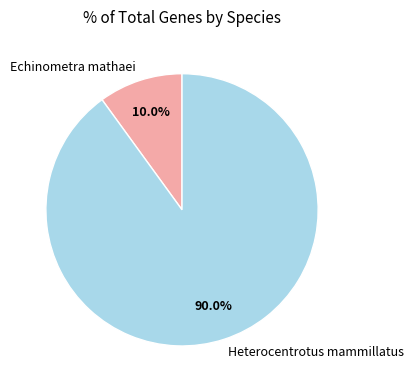

What is the largest slice in the pie chart?

Heterocentrotus mammillatus